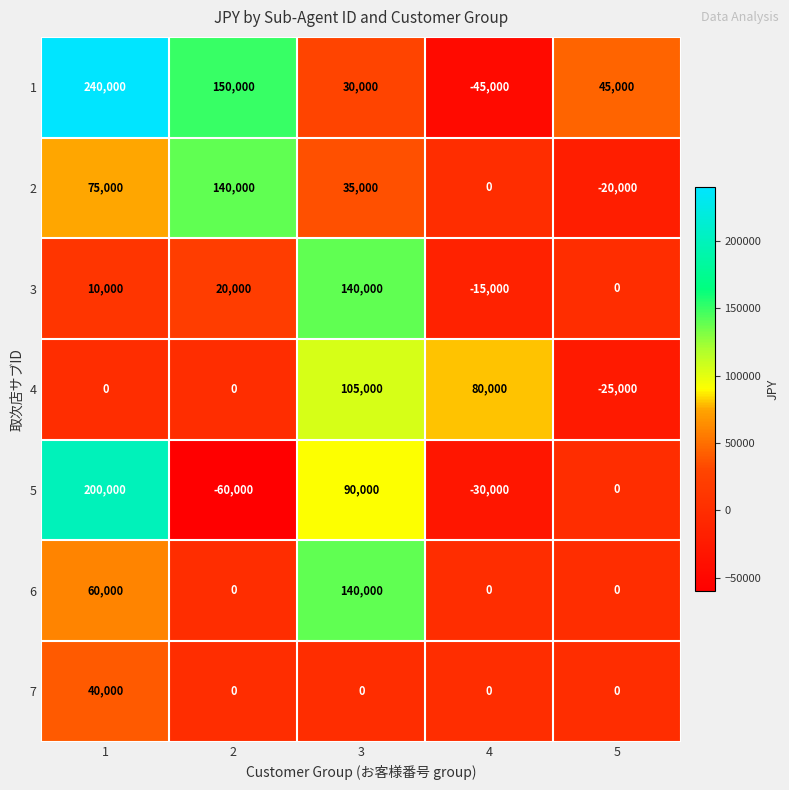

At how many categories does at least one series exceed 225225?

1